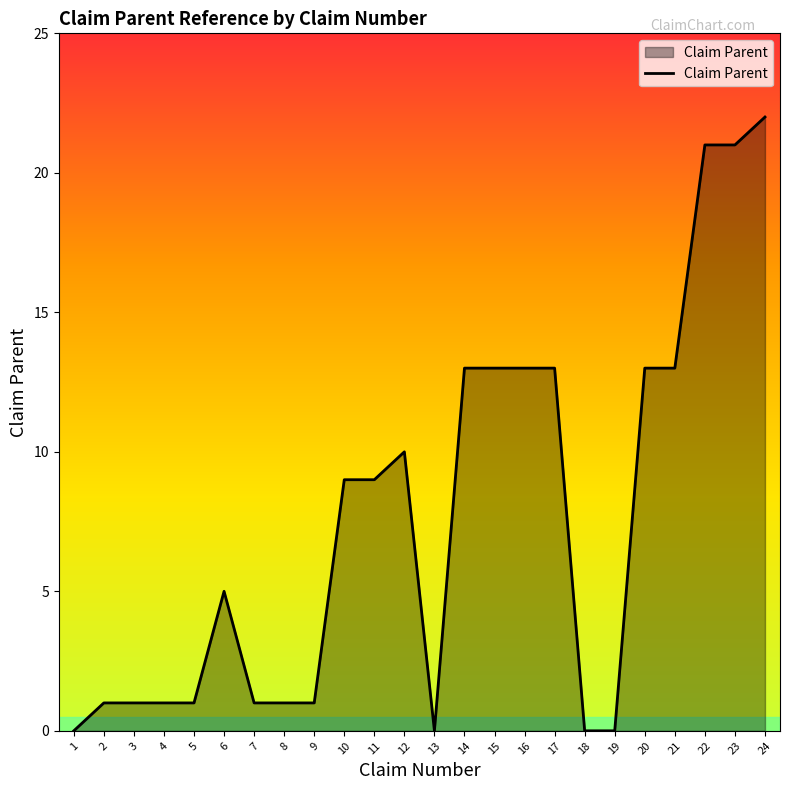

How many categories are shown in the chart?

24